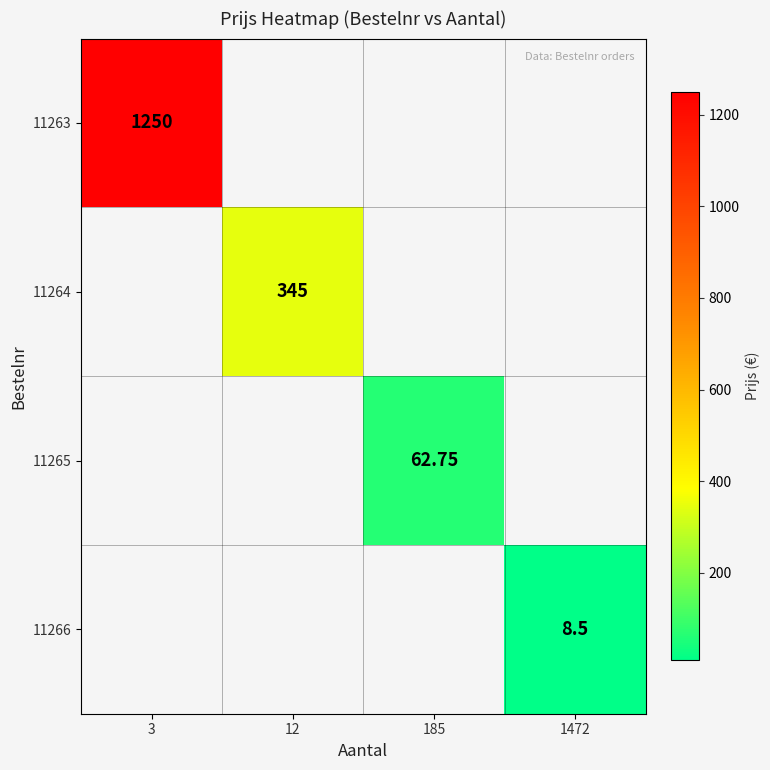

How many categories are shown in the chart?

4